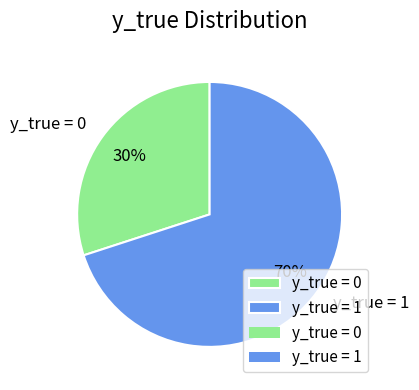

How many segments does this pie chart have?

2